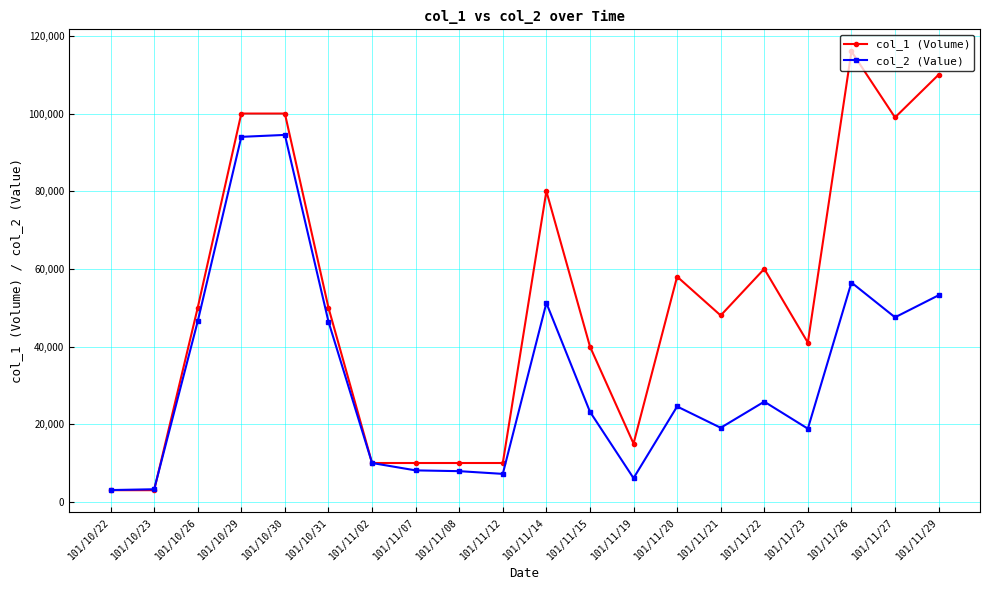

What position from the right is 101/10/26?

18